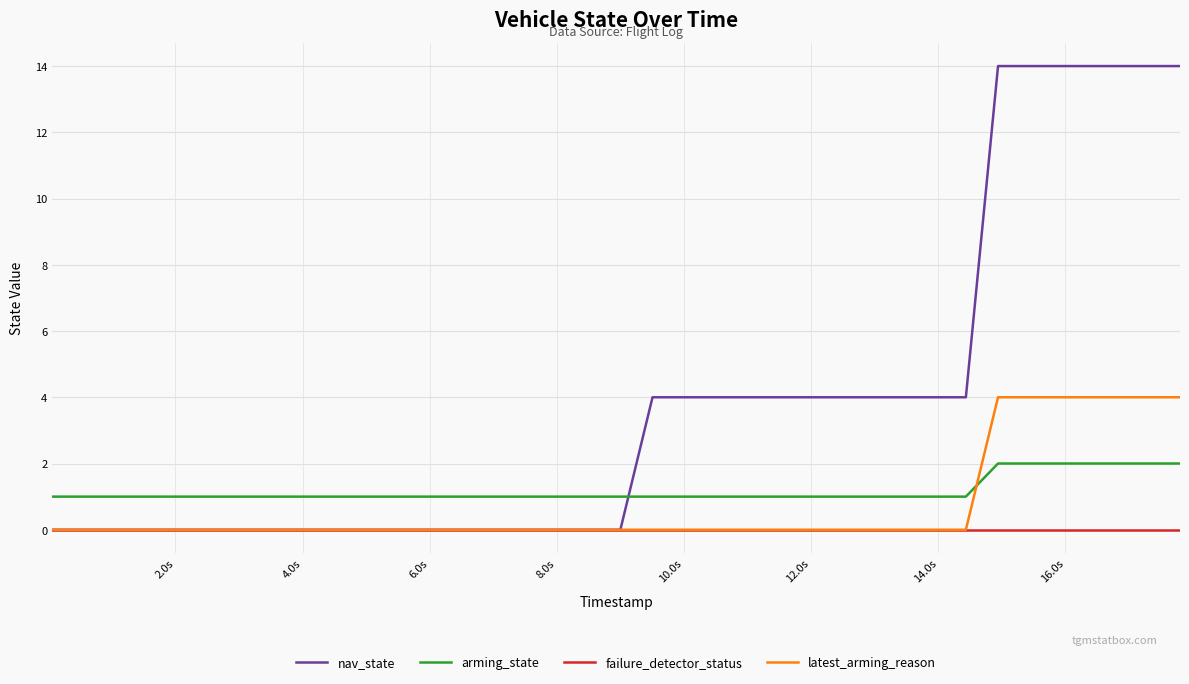

What is the greatest value displayed?

14